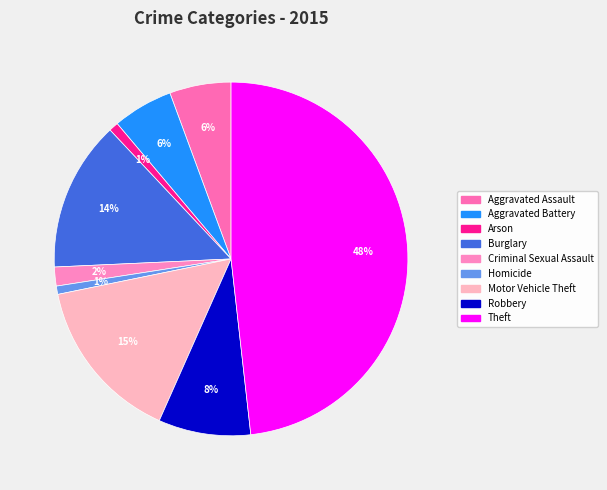

What percentage is the Theft slice, to the nearest percent?

48%